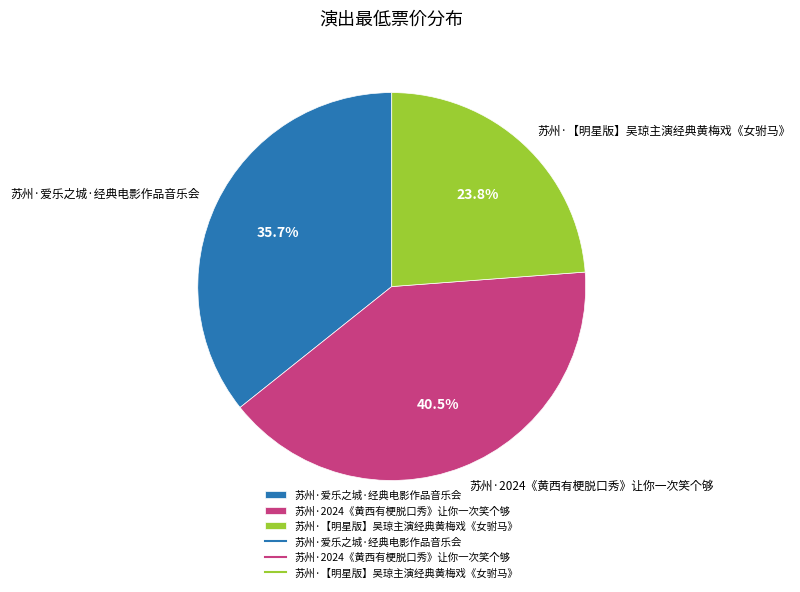

Does any single category account for the majority?

No